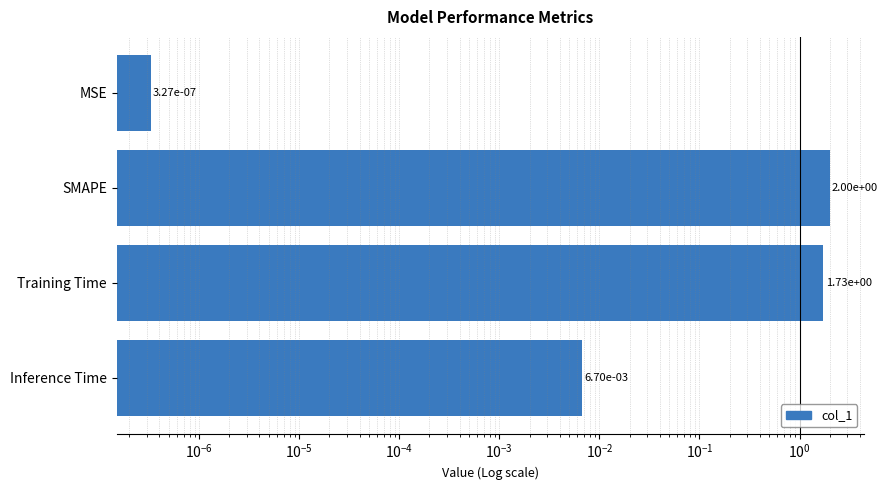

Reading left to right, transcribe all the data shown in this chart.

0.0	2.0	1.7	0.0